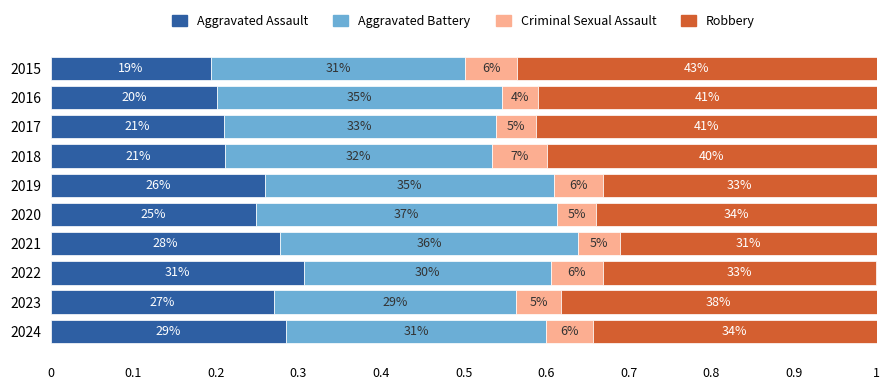

What are all the series names shown in the legend?

Aggravated Assault, Aggravated Battery, Criminal Sexual Assault, Robbery